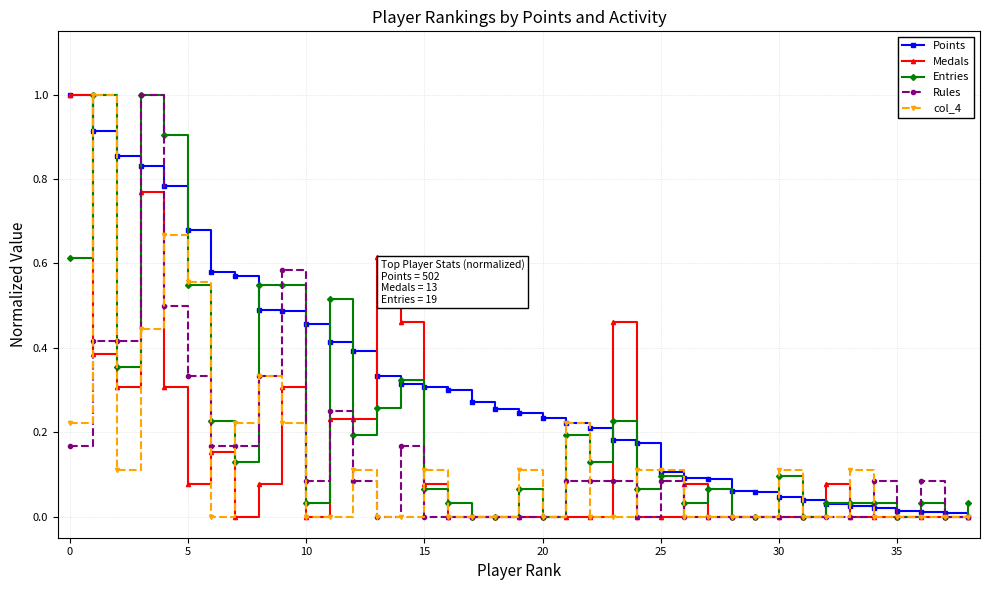

What is the greatest value displayed?

1.0